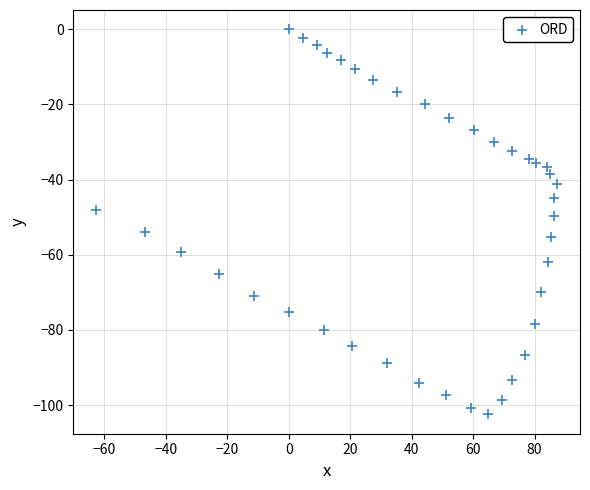

What Y value in the scatter plot is closest to -51?

-49.6